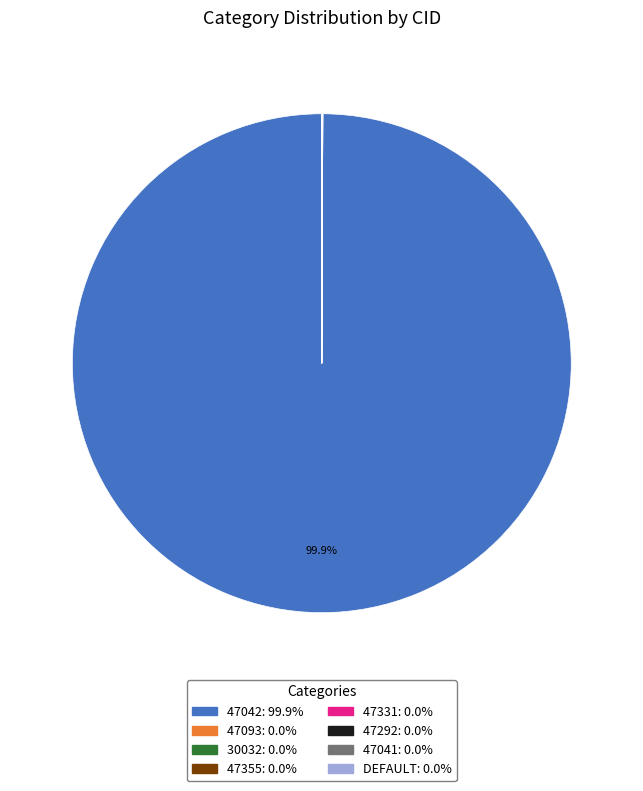

Does any single category account for the majority?

Yes